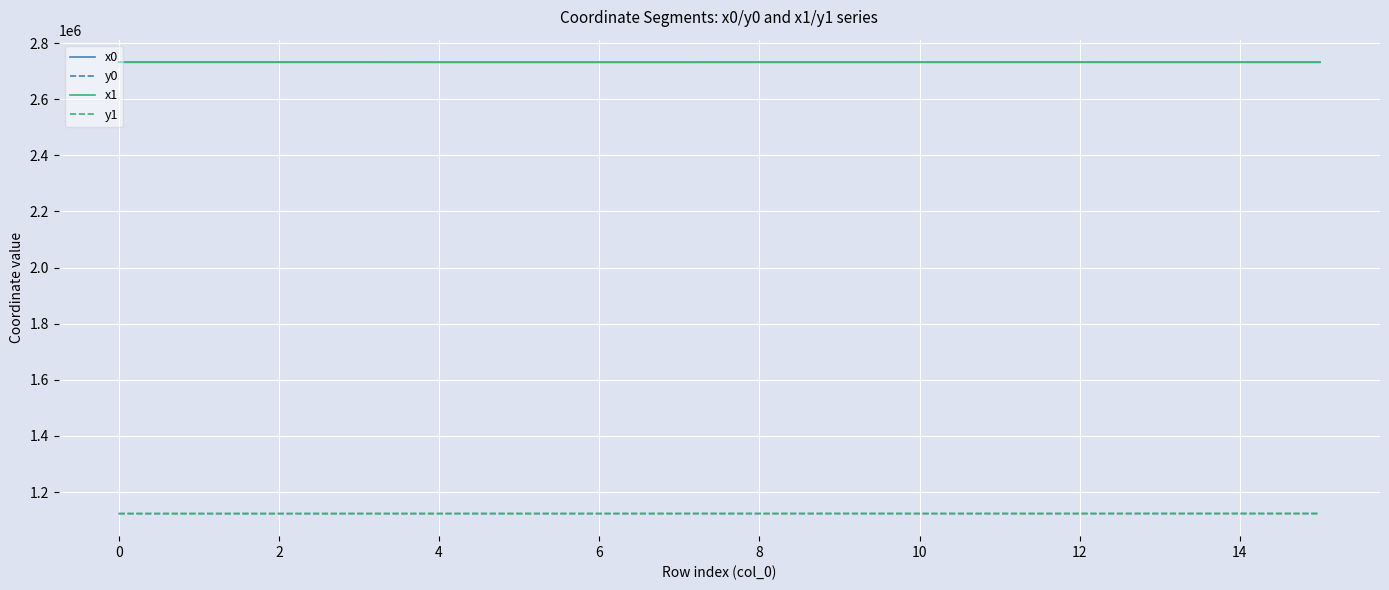

True or false: x1 and y1 intersect in this chart.

False